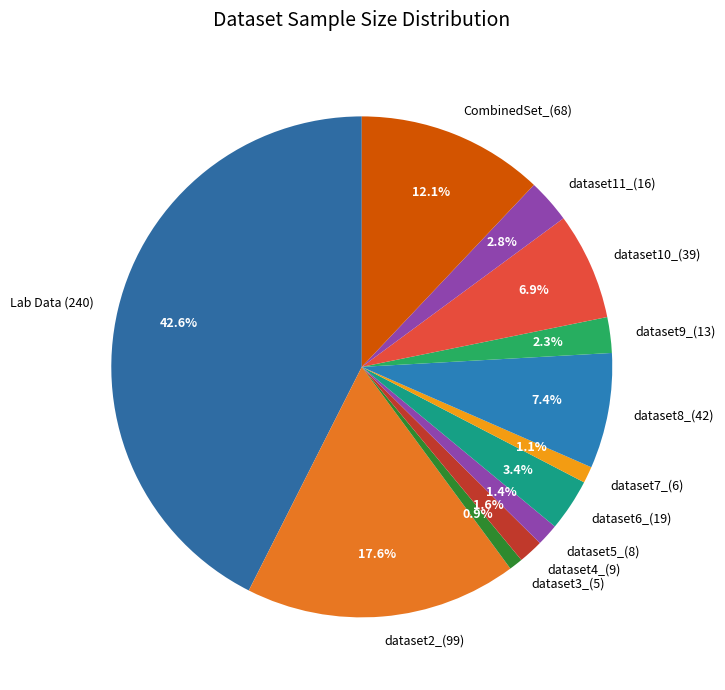

Count the number of slices in the pie.

12